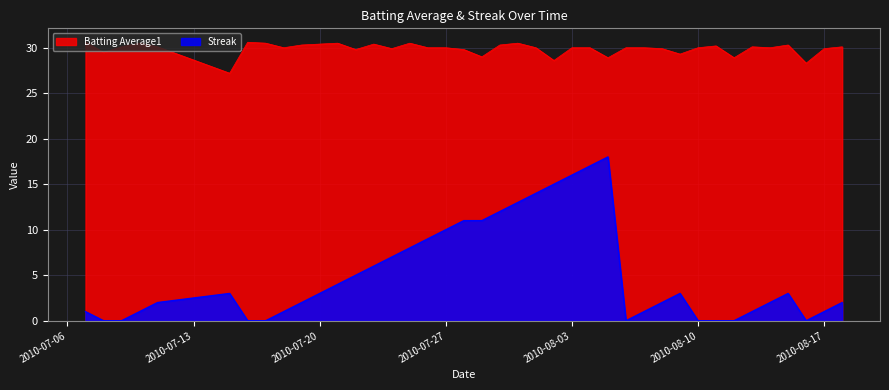

What are all the series names shown in the legend?

Batting Average1, Streak